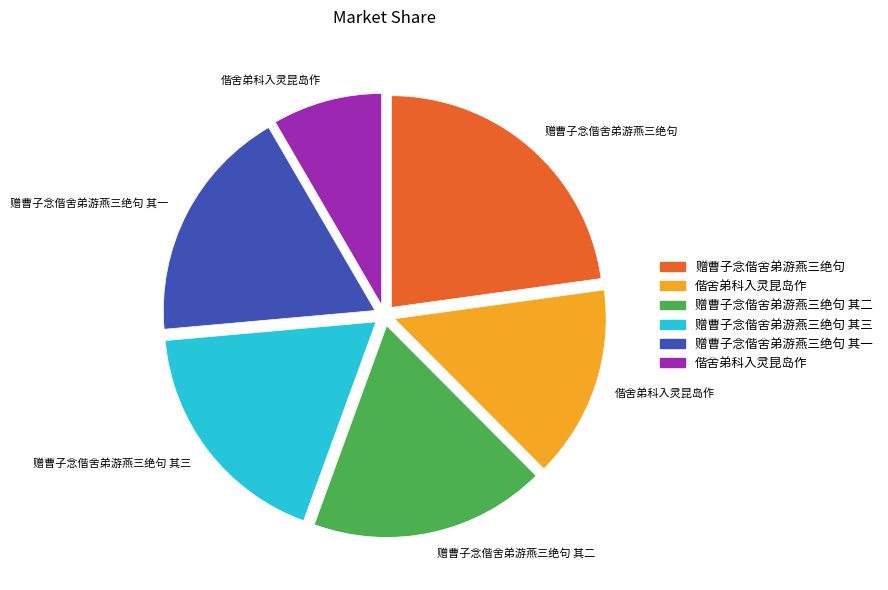

Does any single category account for the majority?

No